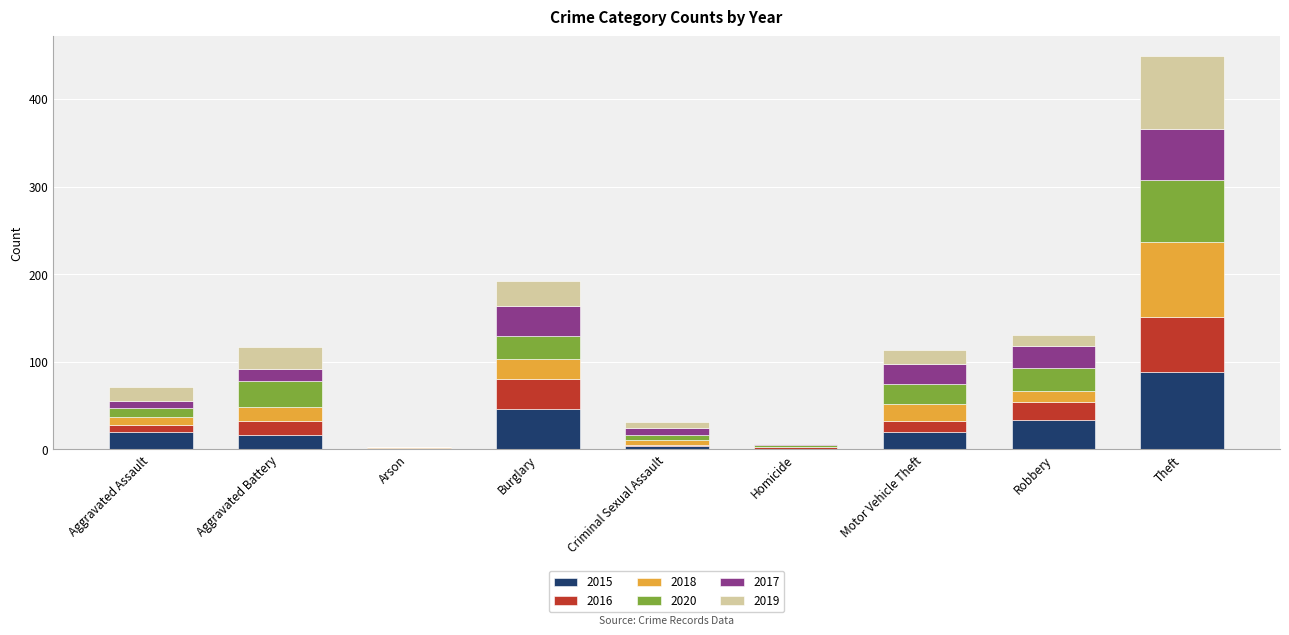

How many distinct data groups are displayed?

6